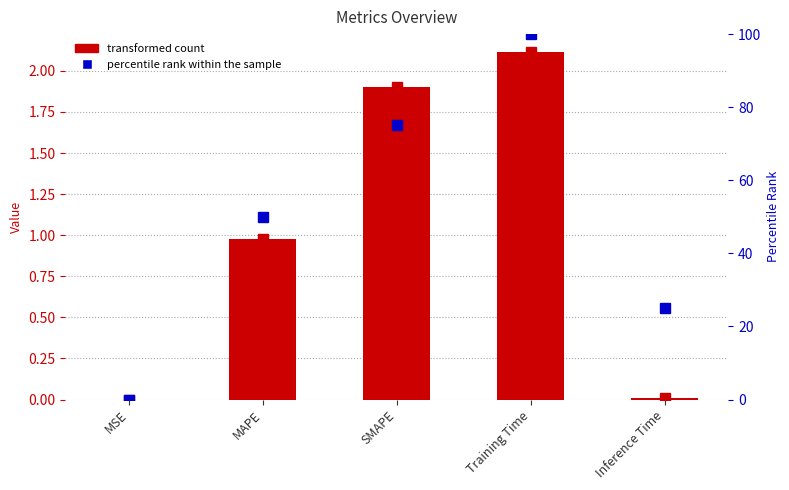

Reading right to left, list all the values displayed in this chart.

col_1: 0.0	2.1	1.9	1.0	0.0
percentile rank within the sample: 25.0	100.0	75.0	50.0	0.0